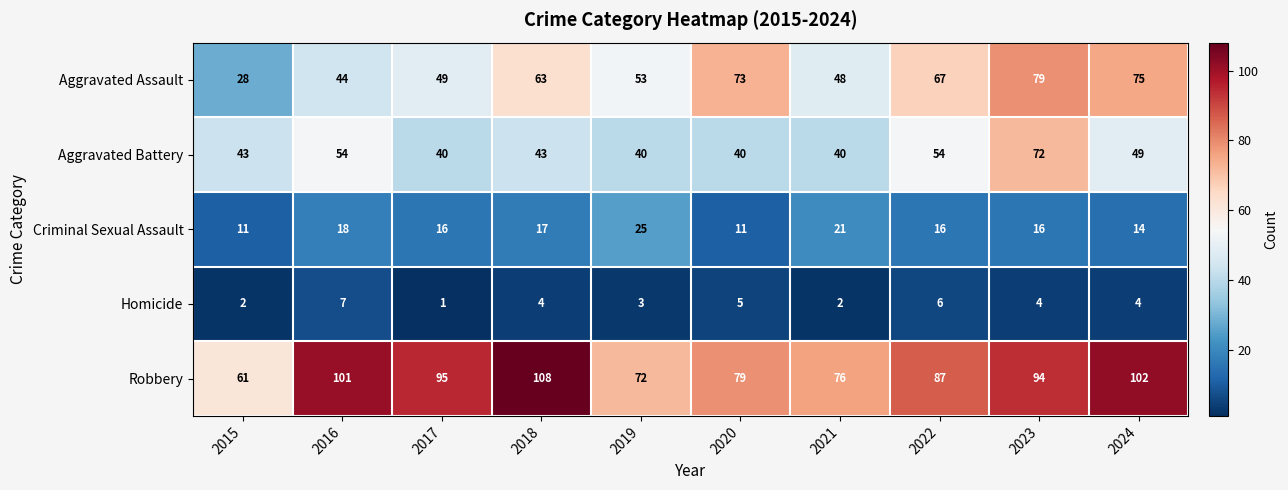

How many data points does each series have?

10